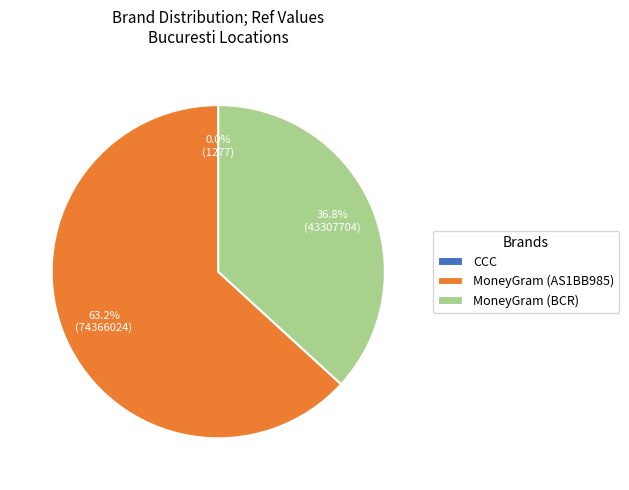

What is the majority slice?

MoneyGram (AS1BB985)